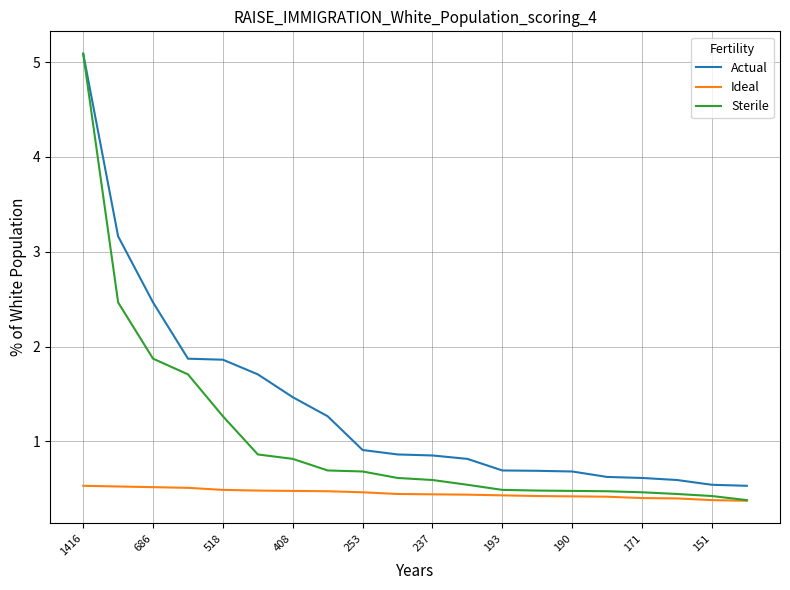

Rank the series by their average value, from lowest to highest.

Ideal, Sterile, Actual